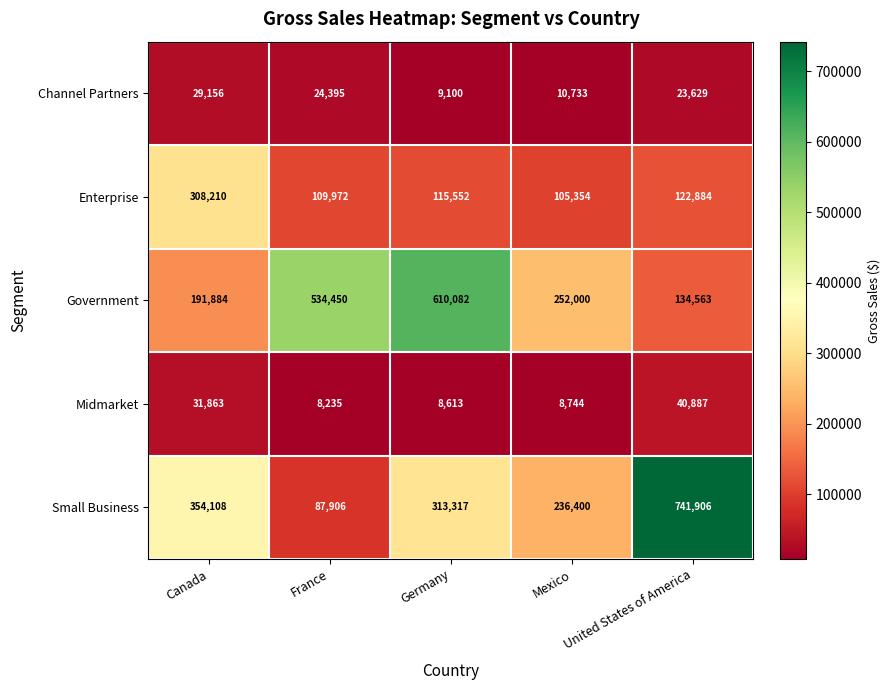

At which label is Enterprise closest to 206782?

United States of America